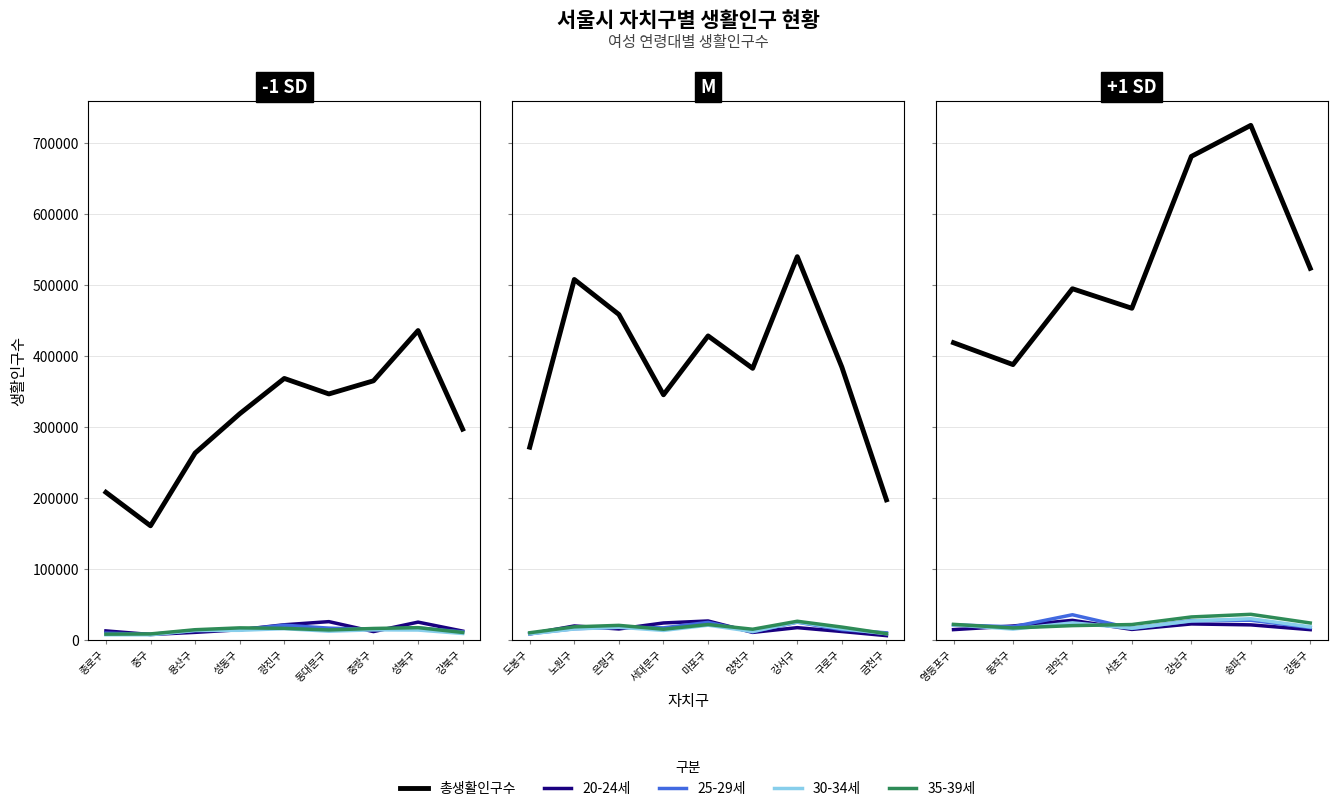

What are all the series names shown in the legend?

총생활인구수, 20-24세, 25-29세, 30-34세, 35-39세